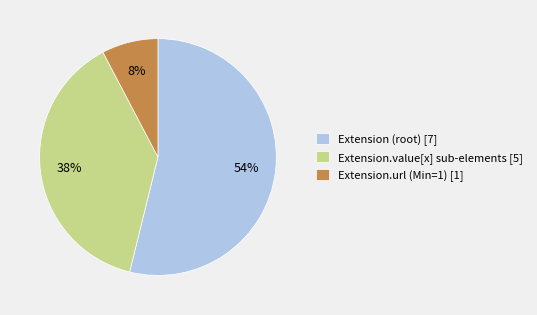

To the nearest percent, what is the combined percentage of Extension (root) [7] and Extension.url (Min=1) [1]?

62%